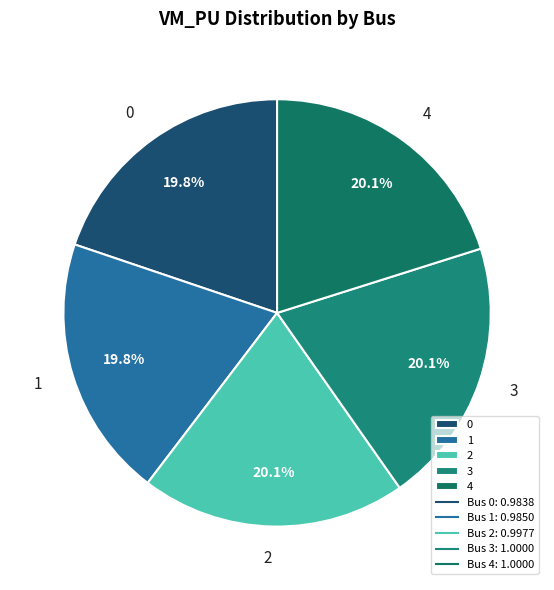

Approximately how many times larger is the value at 0 compared to 3?

1.0